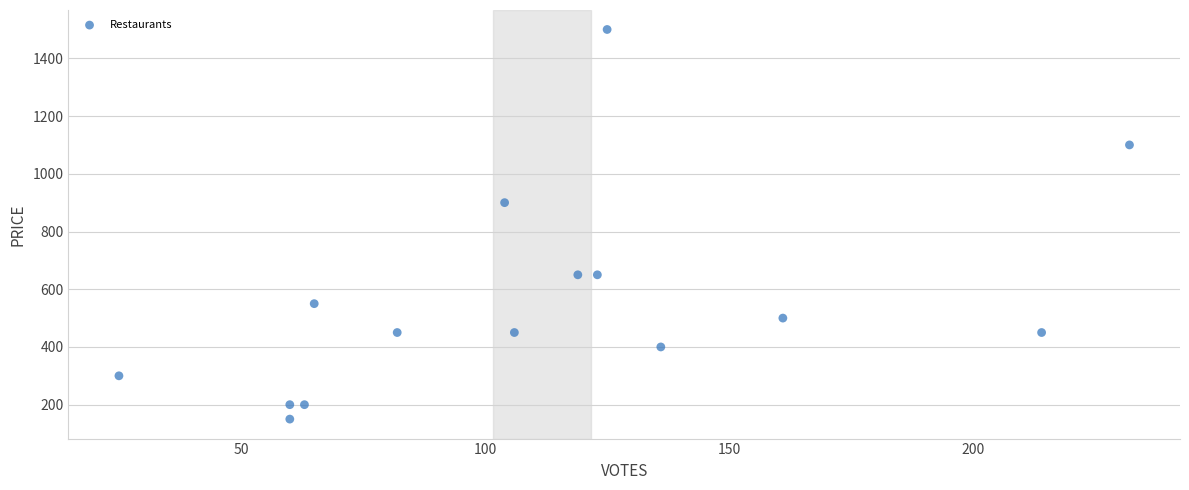

What Y value in the scatter plot is closest to 825?

900